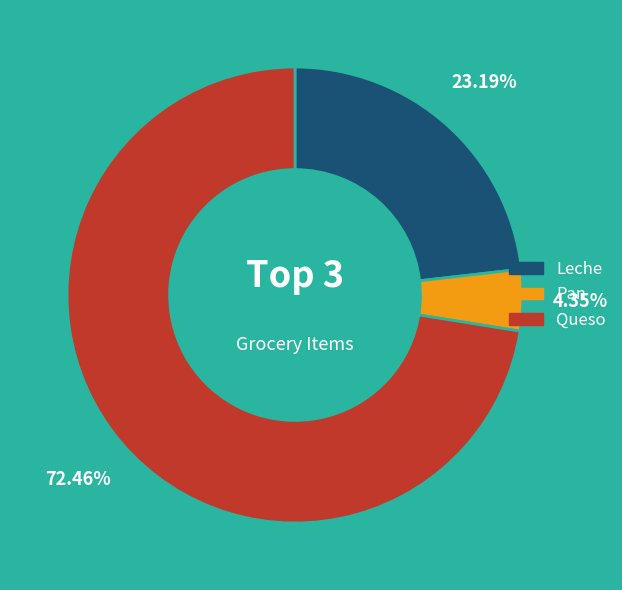

To the nearest percent, what is the combined percentage of Pan and Queso?

77%